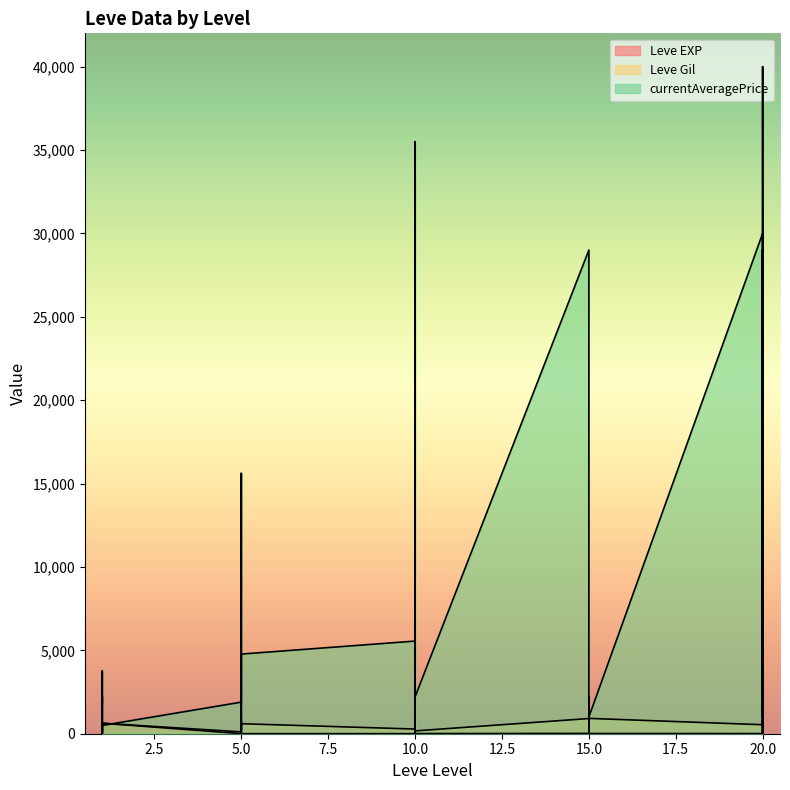

At which label does currentAveragePrice reach its minimum?

1